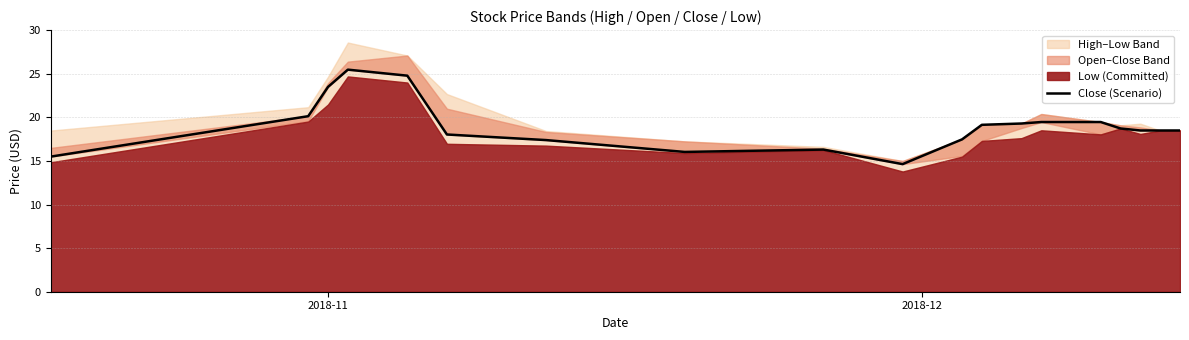

How many points are lower than both their immediate neighbors (excluding endpoints)?

2